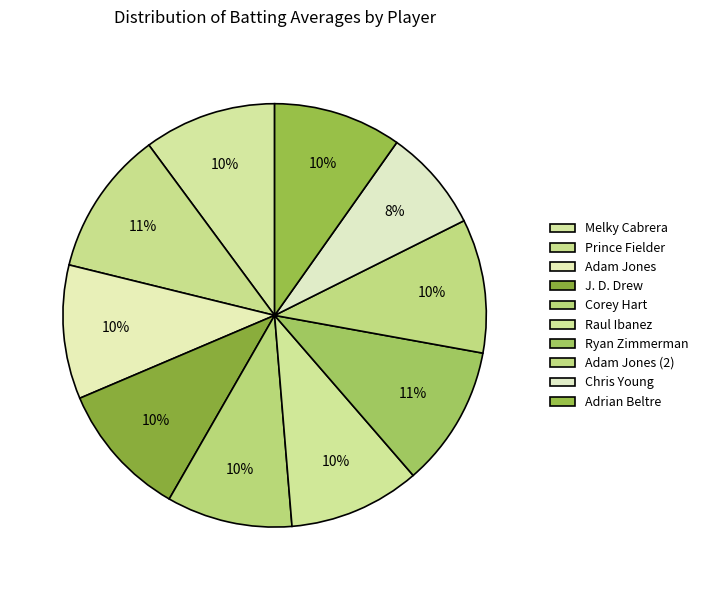

How many slices are in this pie chart?

10